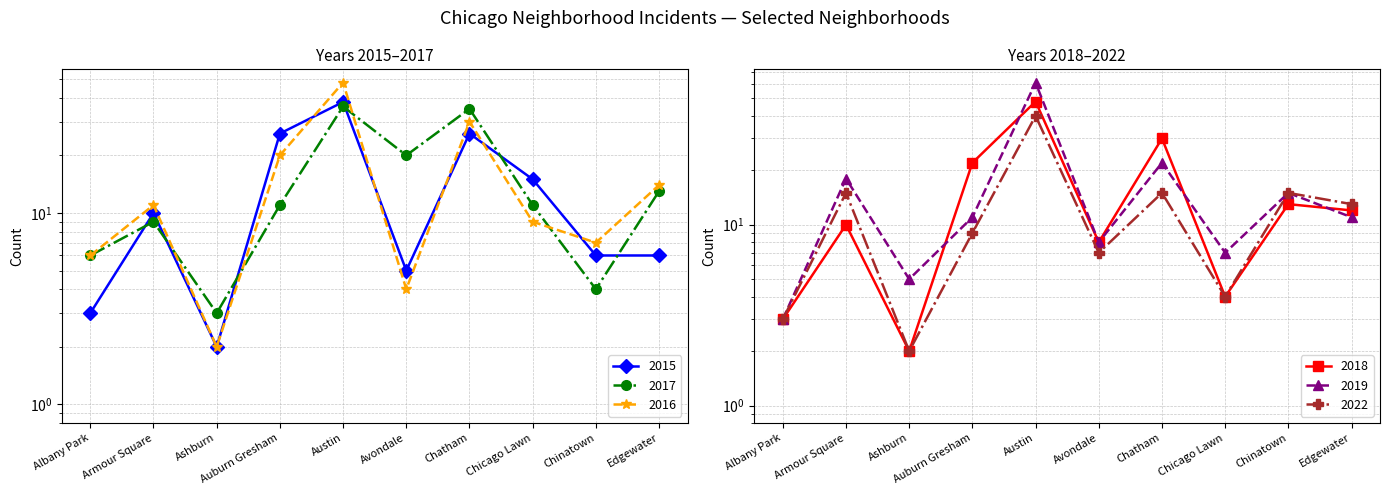

What are all the series names shown in the legend?

2015, 2017, 2016, 2018, 2019, 2022